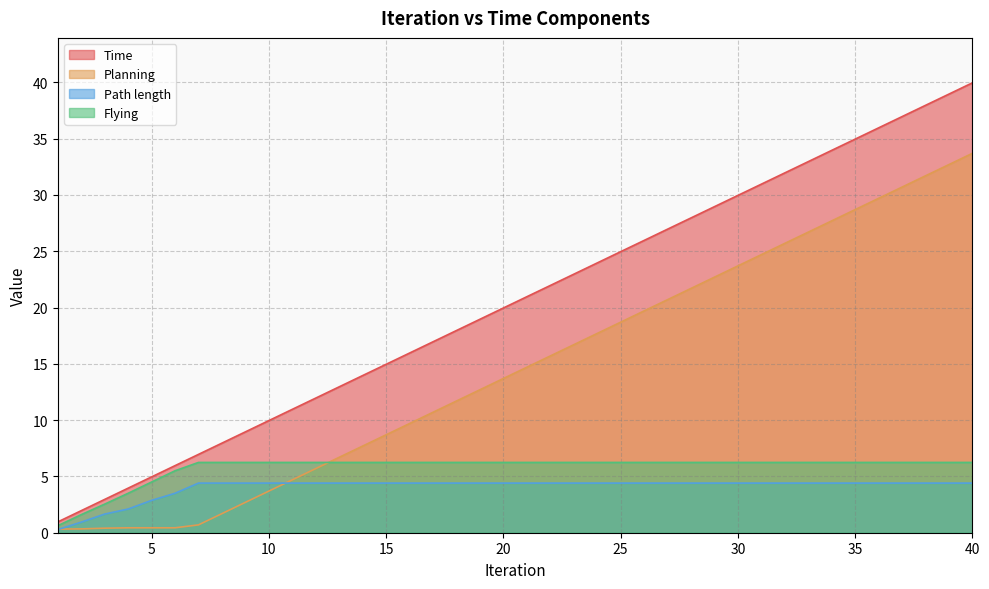

Which series has the largest range (max minus min)?

Time